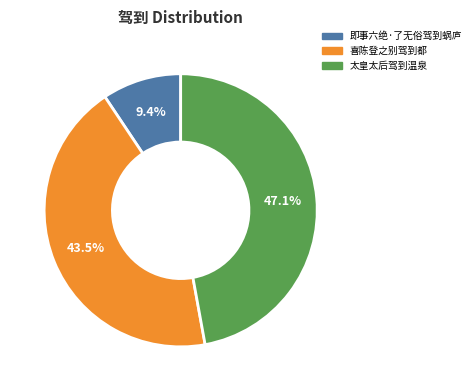

Does 即事六绝·了无俗驾到蜗庐 represent more than half of the total?

No